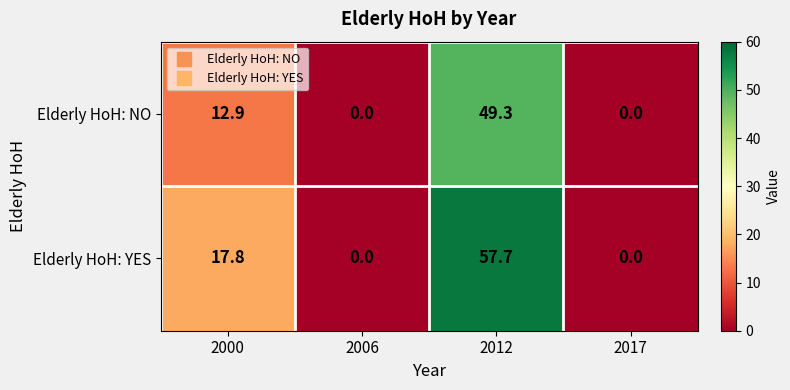

What is the maximum value shown in the chart?

57.7